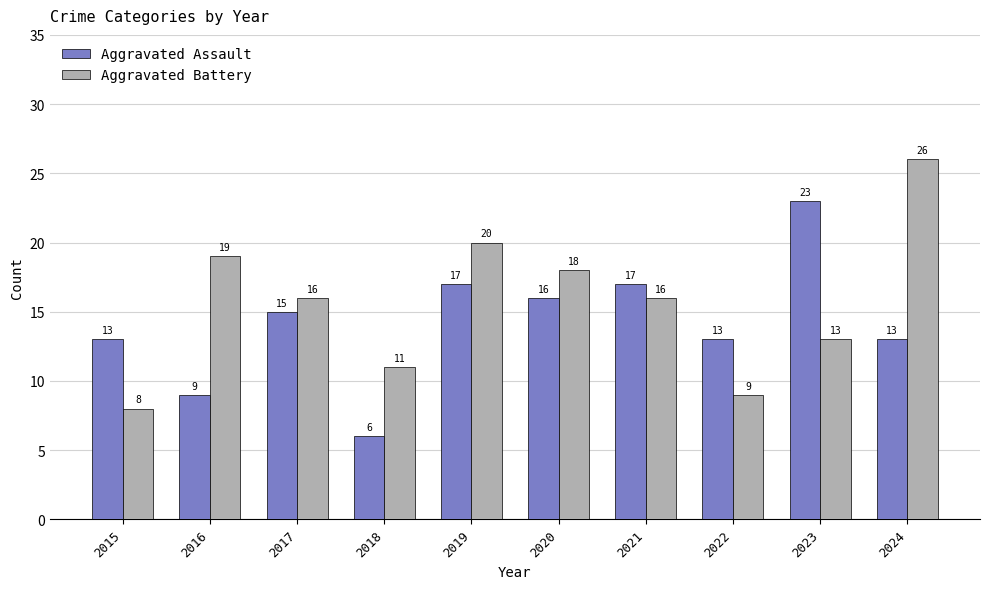

How many groups of bars are there?

10